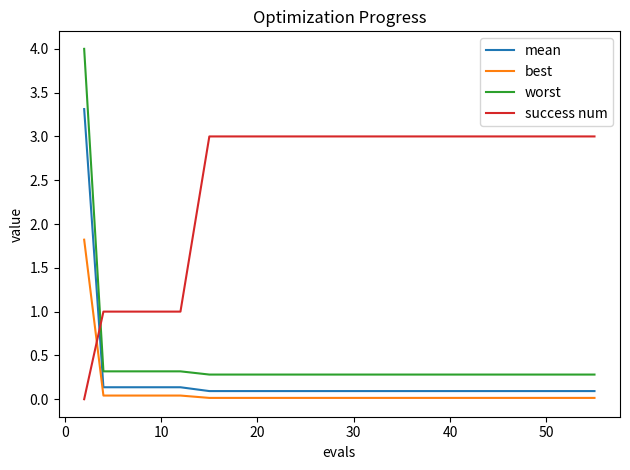

Which series has the largest range (max minus min)?

worst